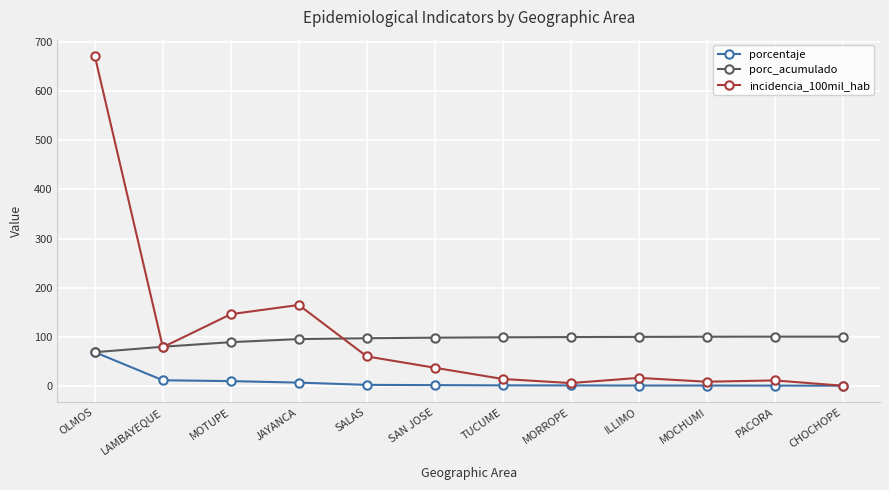

The value of incidencia_100mil_hab at SAN JOSE is 36.6. True or false?

True